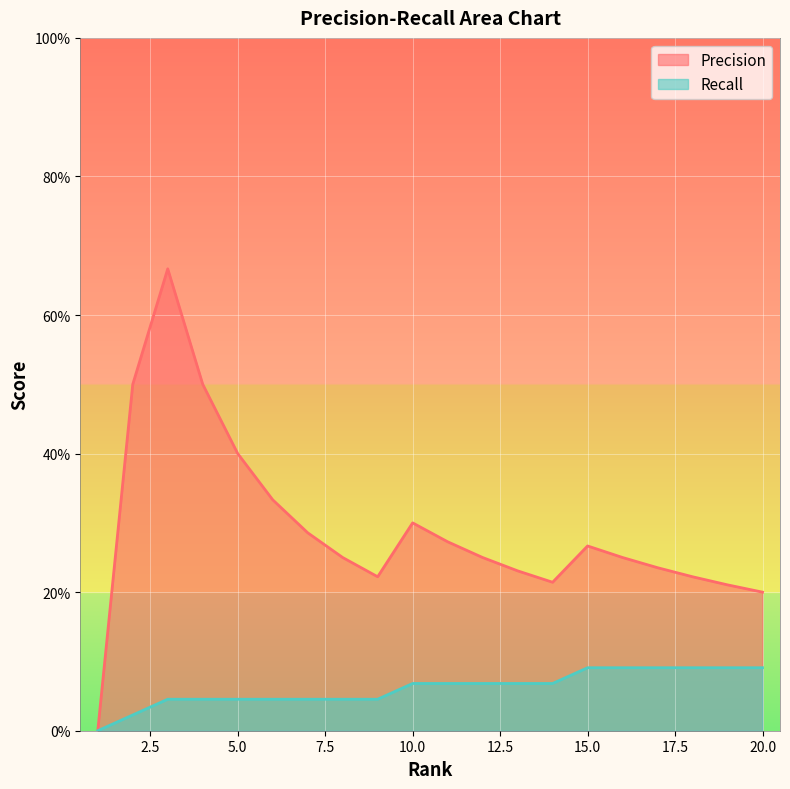

Which series has the largest range (max minus min)?

Precision